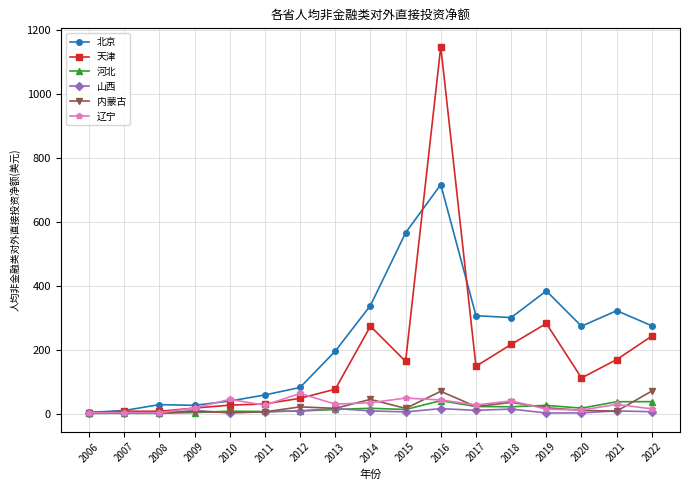

True or false: 河北 has more than 1 points higher than both neighbors.

True